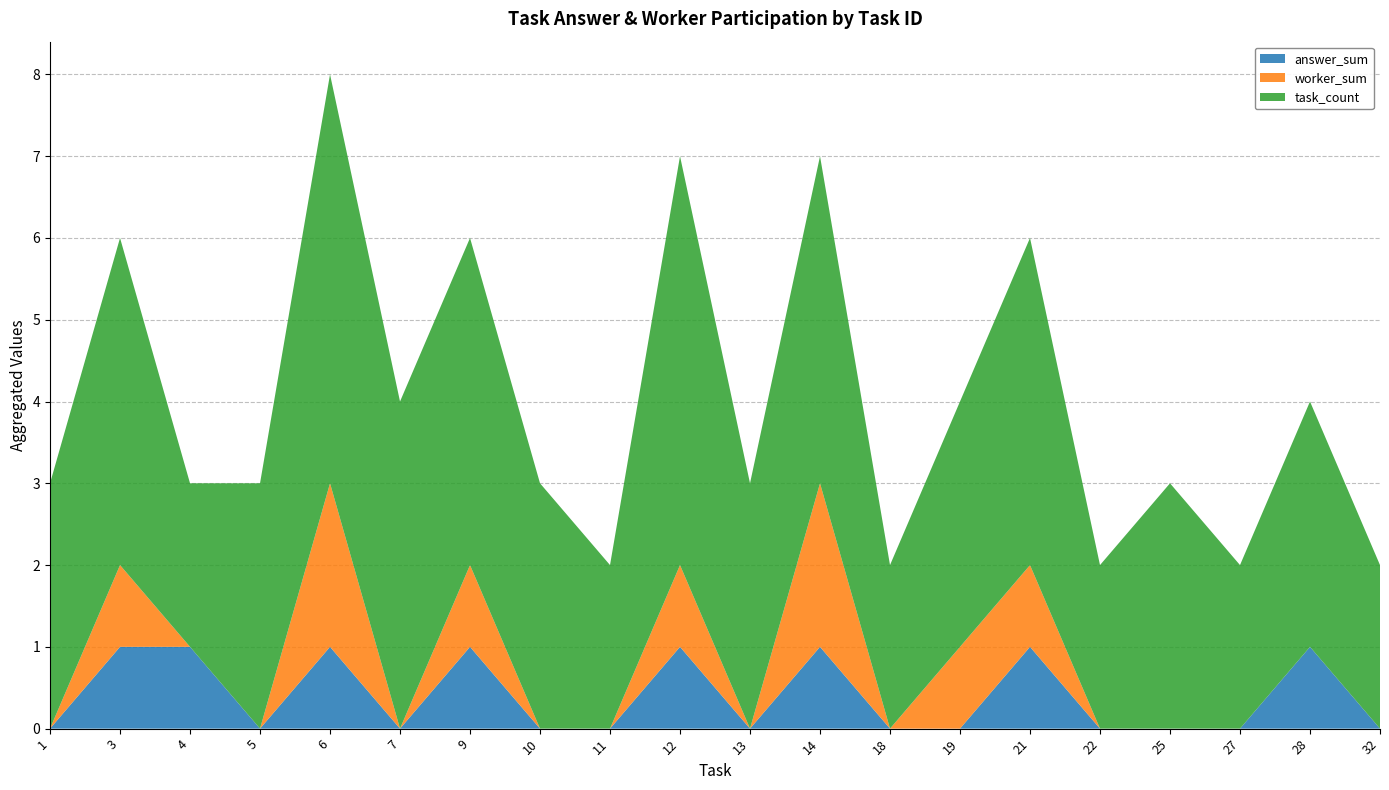

Reading left to right, what are all the values shown in this chart?

answer_sum: 1=0	3=1	4=1	5=0	6=1	7=0	9=1	10=0	11=0	12=1	13=0	14=1	18=0	19=0	21=1	22=0	25=0	27=0	28=1	32=0
worker_sum: 1=0	3=1	4=0	5=0	6=2	7=0	9=1	10=0	11=0	12=1	13=0	14=2	18=0	19=1	21=1	22=0	25=0	27=0	28=0	32=0
task_count: 1=3	3=4	4=2	5=3	6=5	7=4	9=4	10=3	11=2	12=5	13=3	14=4	18=2	19=3	21=4	22=2	25=3	27=2	28=3	32=2